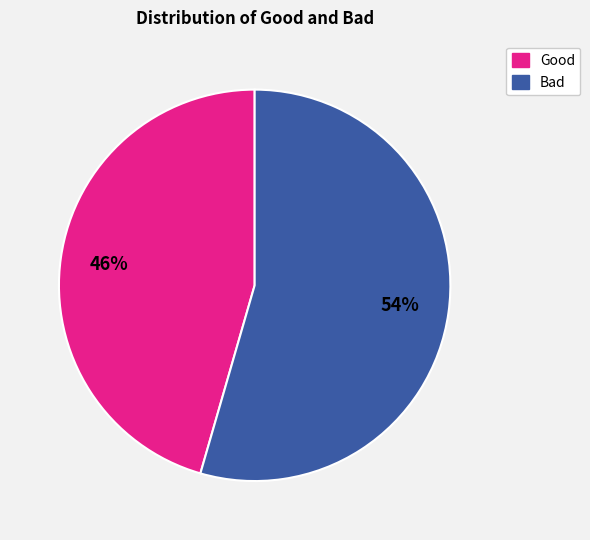

Rank the categories by value from lowest to highest.

Good, Bad